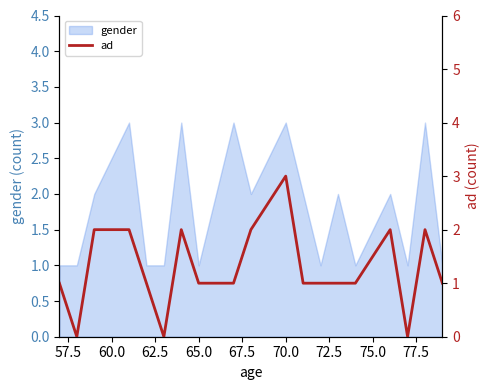

The gender series shows 1 at 65.0. True or false?

True